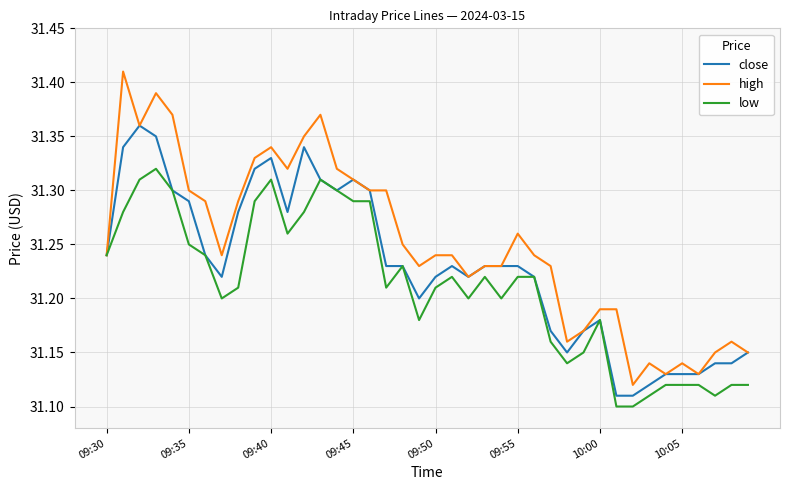

Which series has the largest range (max minus min)?

high